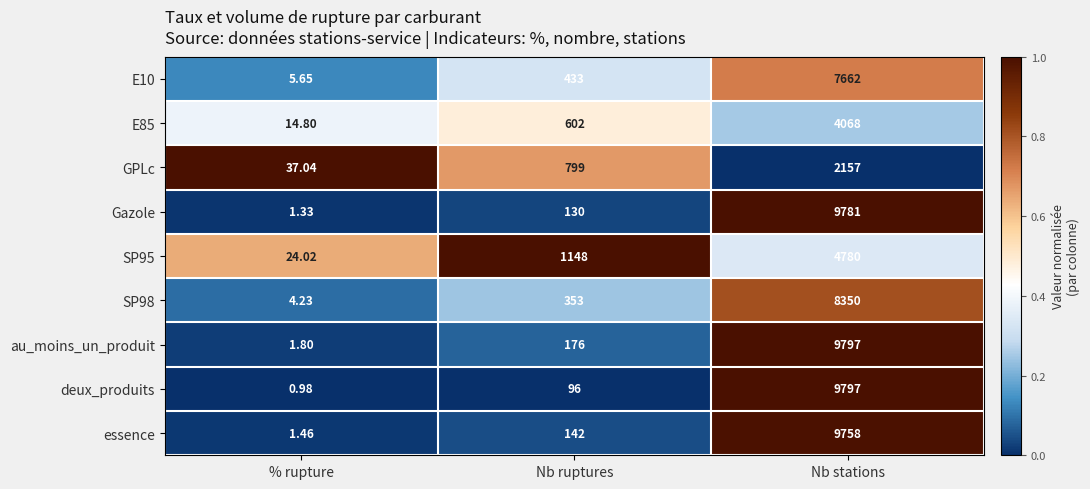

Which series has the largest total across all categories?

au_moins_un_produit